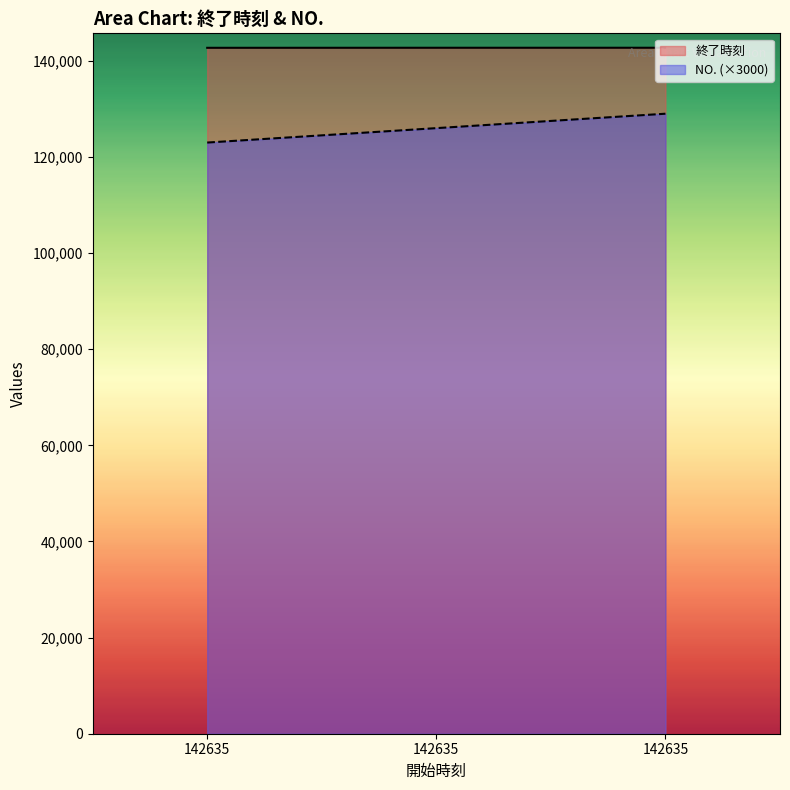

How many data points in NO. are above 126000?

1